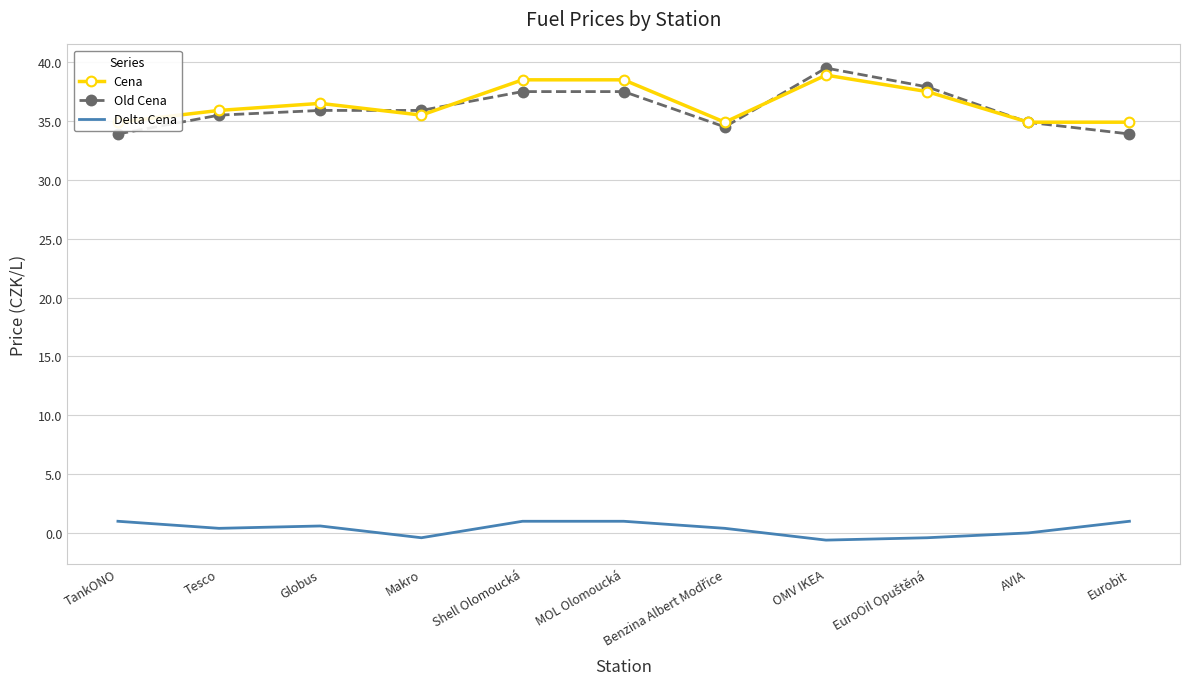

What is the greatest value displayed?

39.5